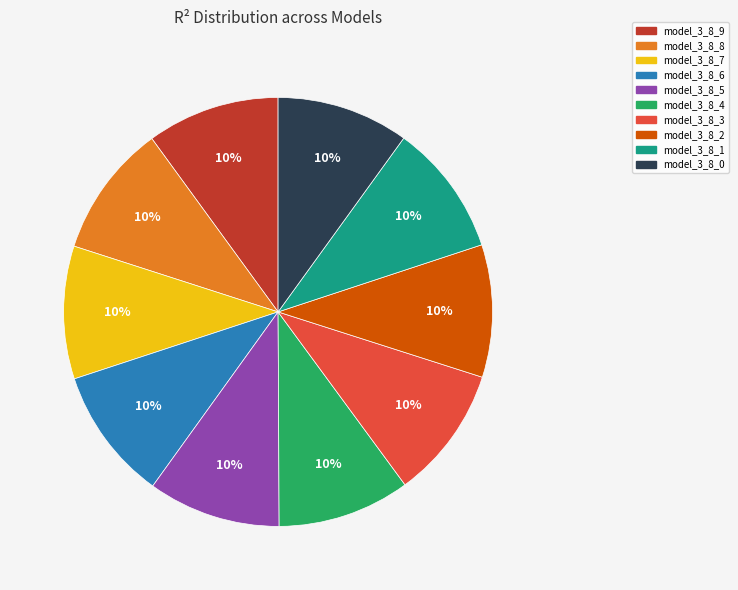

How many segments does this pie chart have?

10